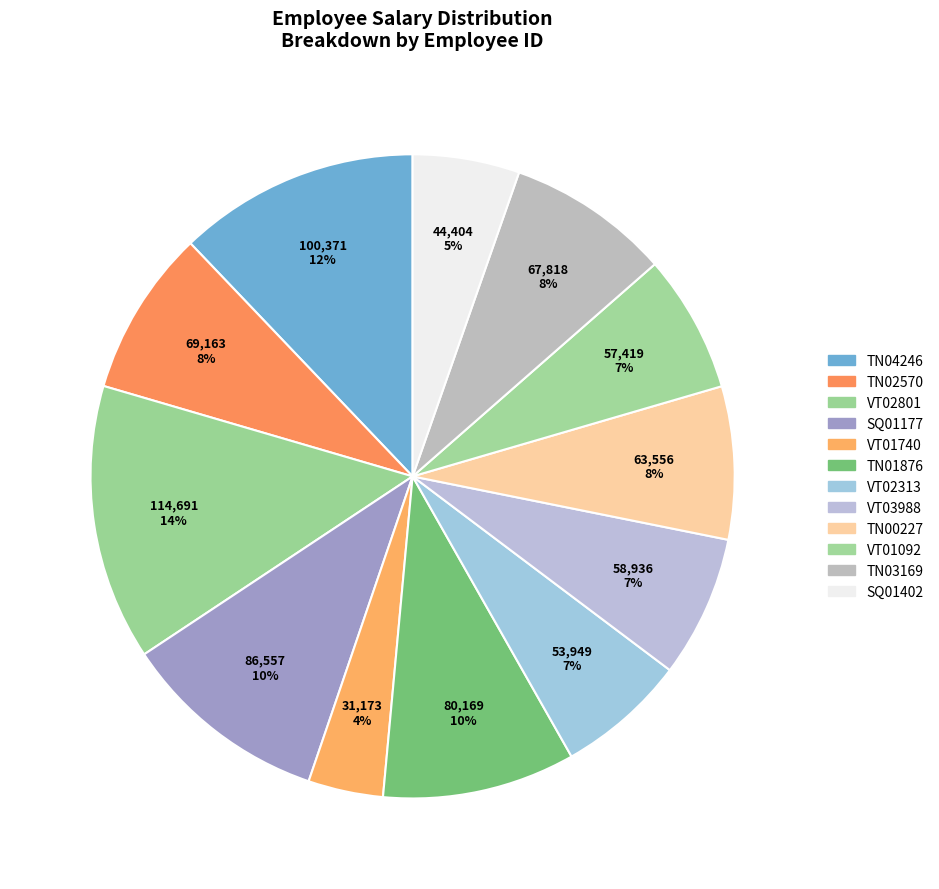

Which has a higher value, SQ01177 or VT03988?

SQ01177